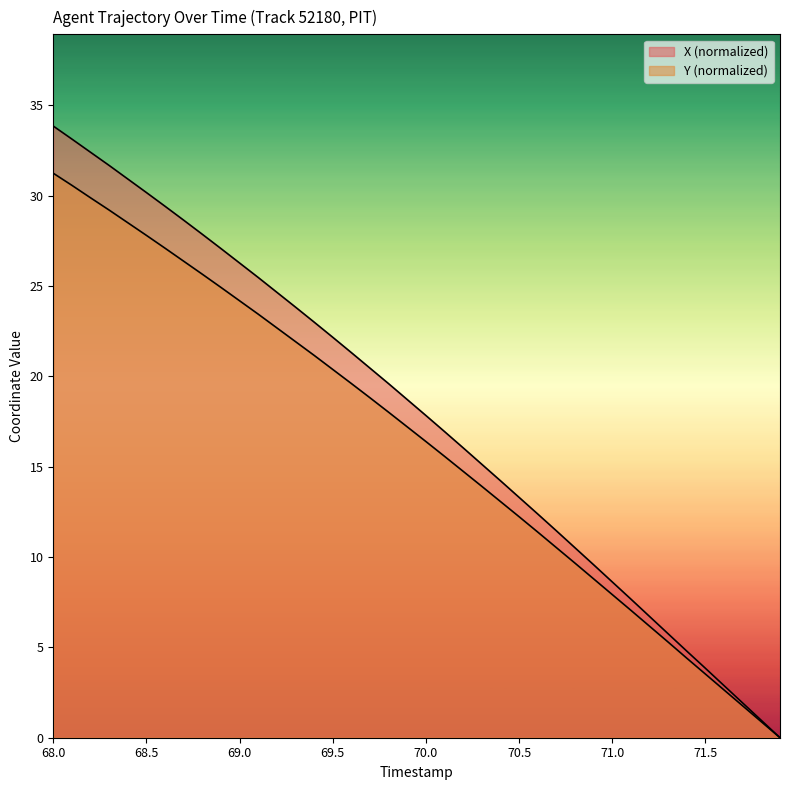

How many lines are shown in the chart?

2